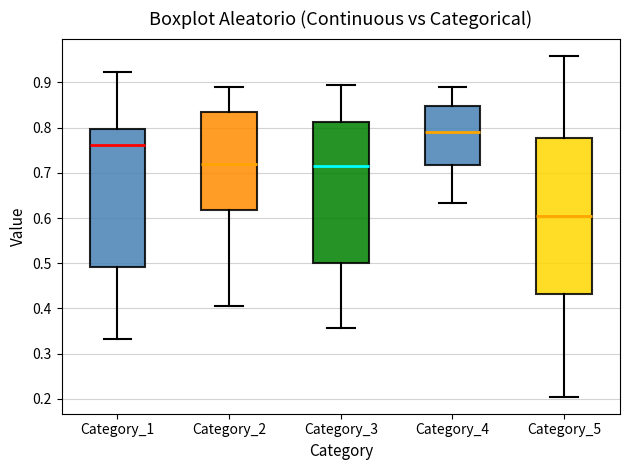

Which box has the highest median line?

Category_4